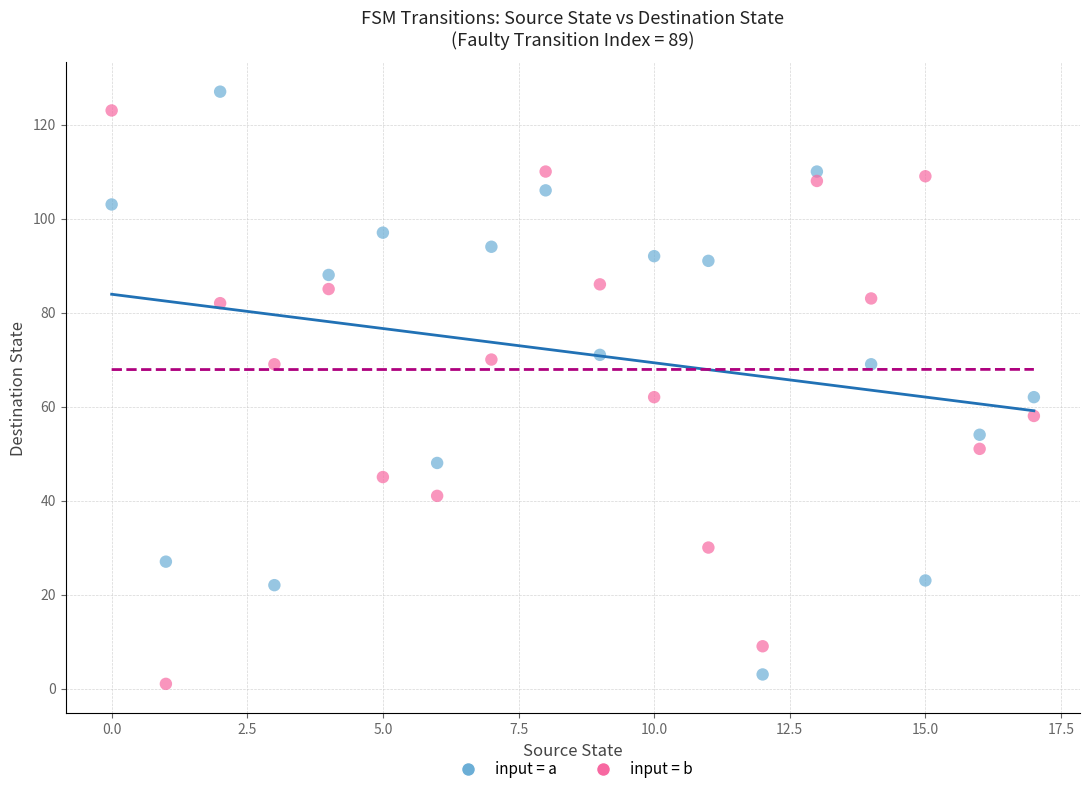

Across all data points, what is the range of Y values (max minus min)?

126